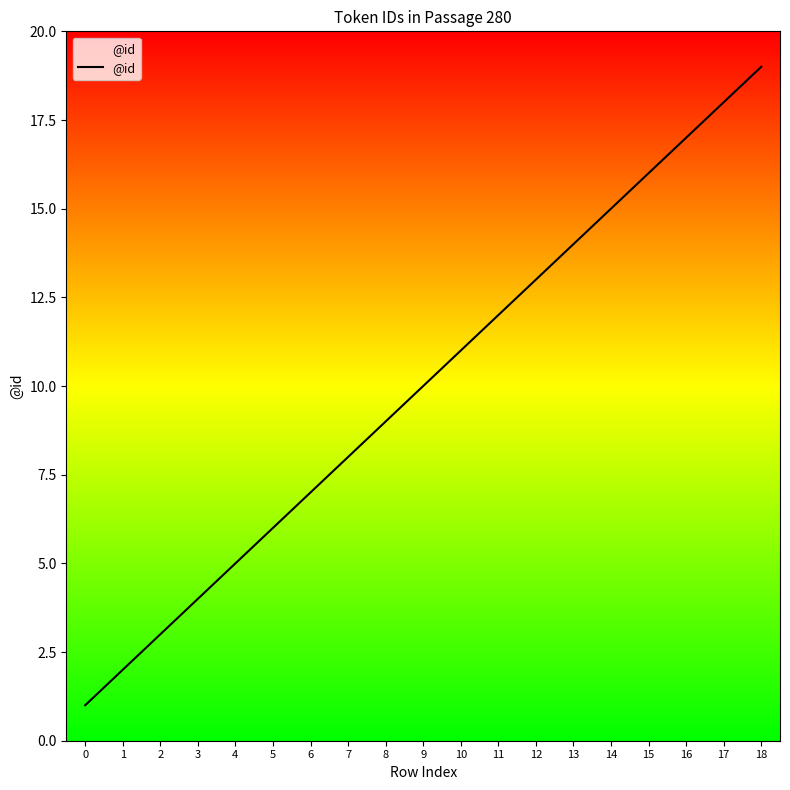

At which label is the value closest to 10?

9